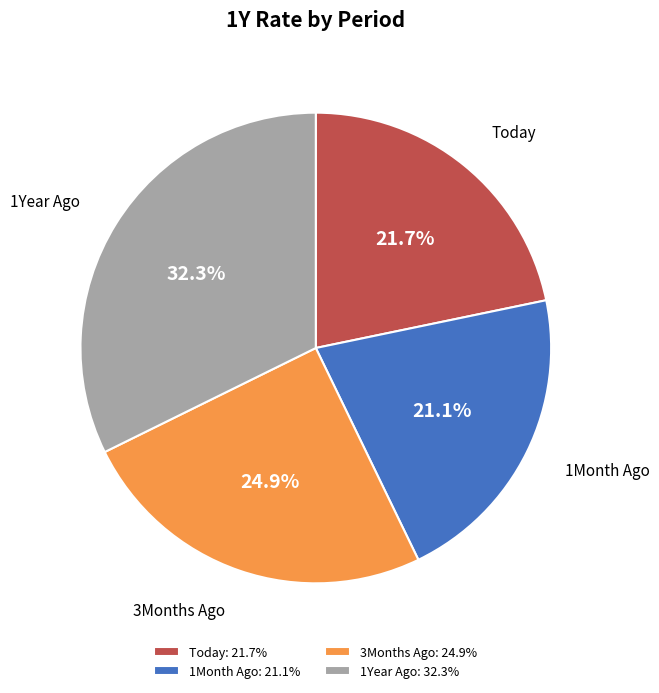

Do Today and 3Months Ago together represent more than half of the pie?

No